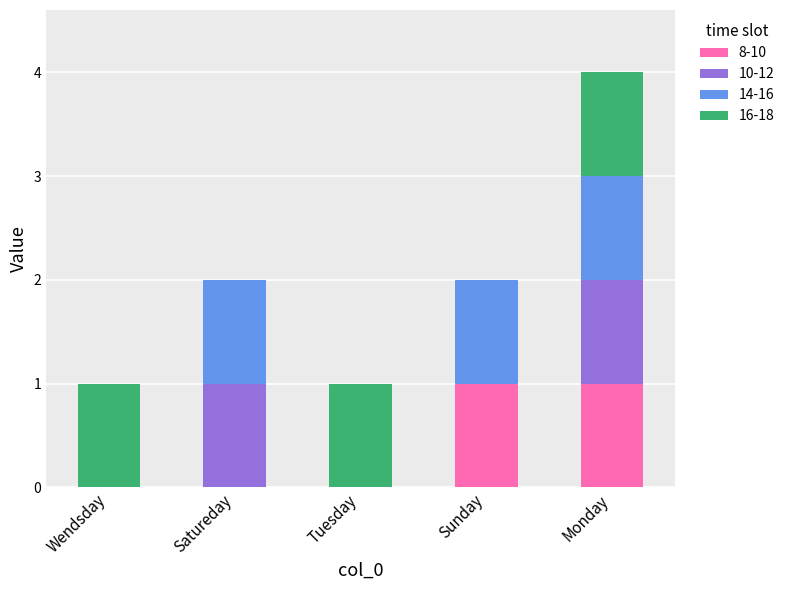

The 8-10 series shows 1 at Sunday. True or false?

True